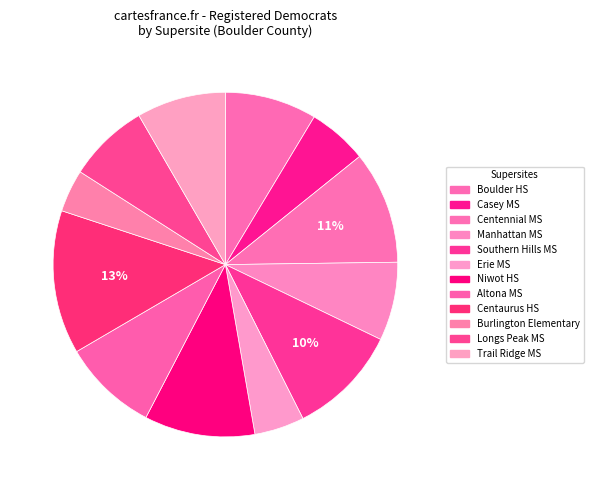

To the nearest percent, what is the difference between the largest and smallest slice percentages?

9%